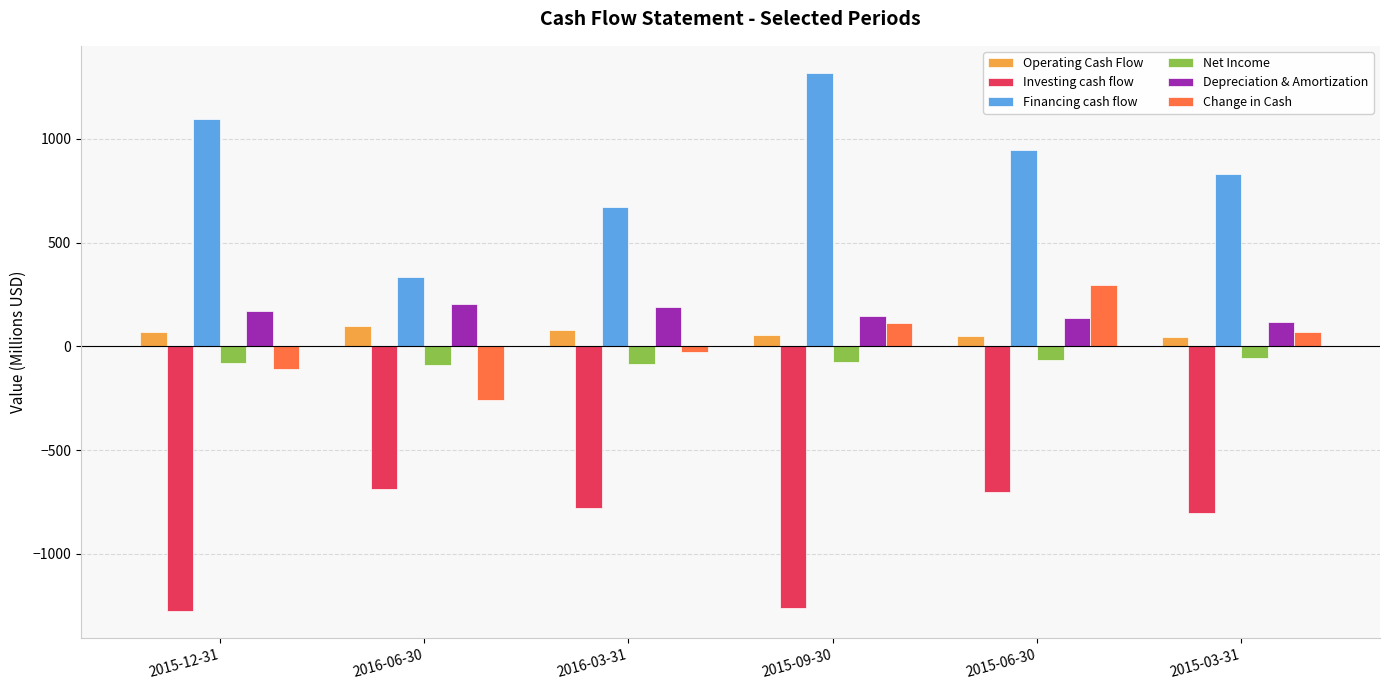

List the series in order of their peak value, lowest first.

Investing cash flow, Net Income, Operating Cash Flow, Depreciation & Amortization, Change in Cash, Financing cash flow